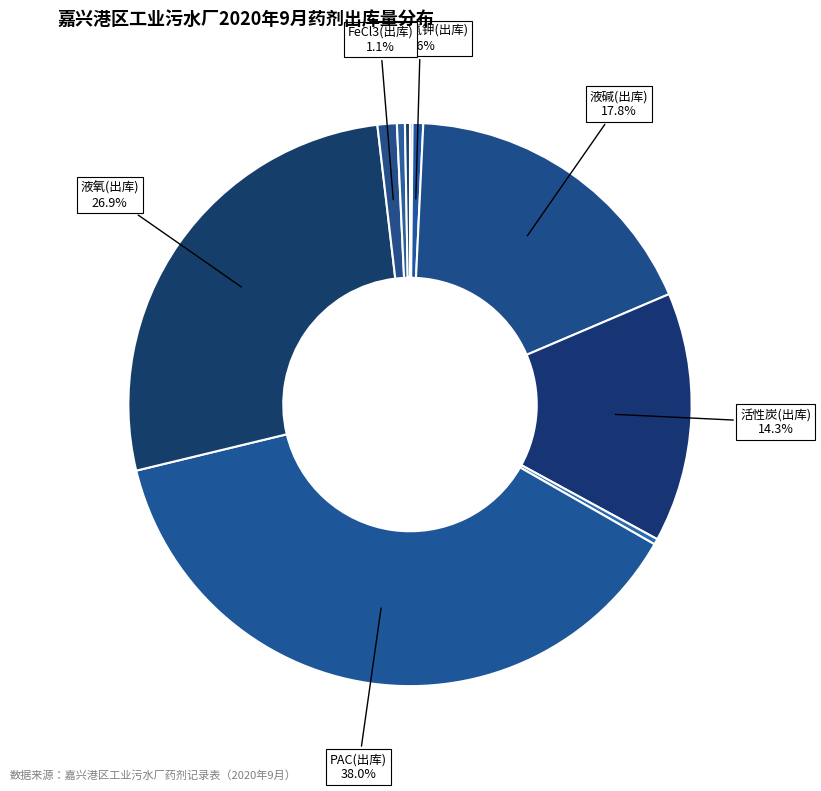

To the nearest percent, what is the average slice percentage?

10%